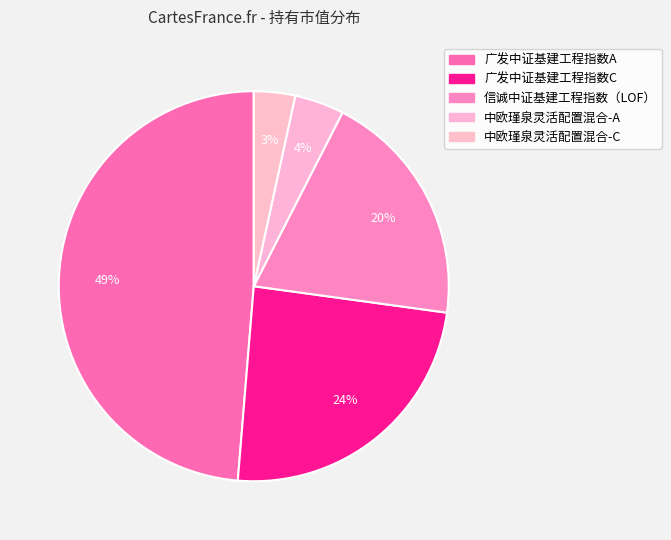

To the nearest percent, what is the difference between the 广发中证基建工程指数C and 信诚中证基建工程指数（LOF） slice percentages?

4%